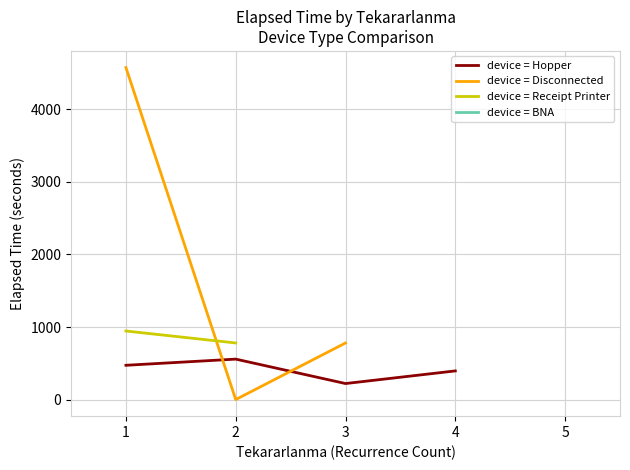

How many lines are shown in the chart?

4